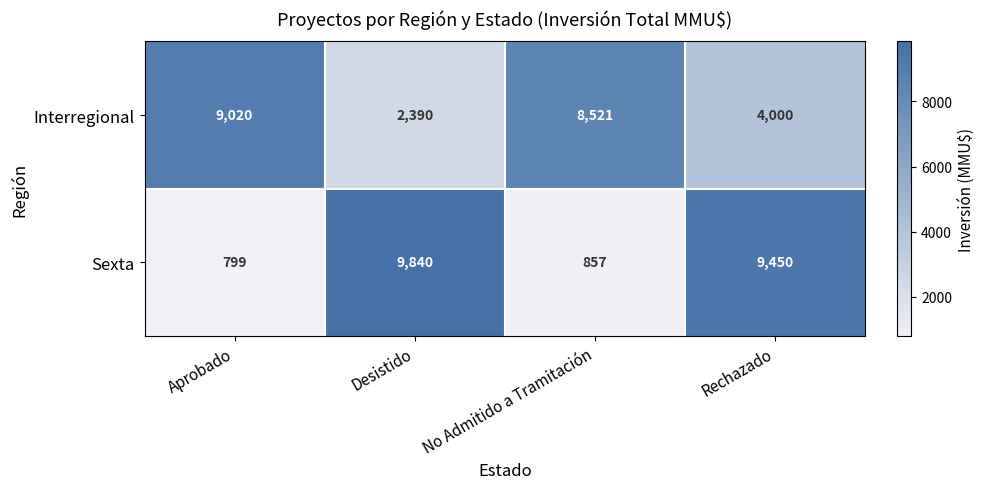

Which series has the widest spread of values?

Sexta